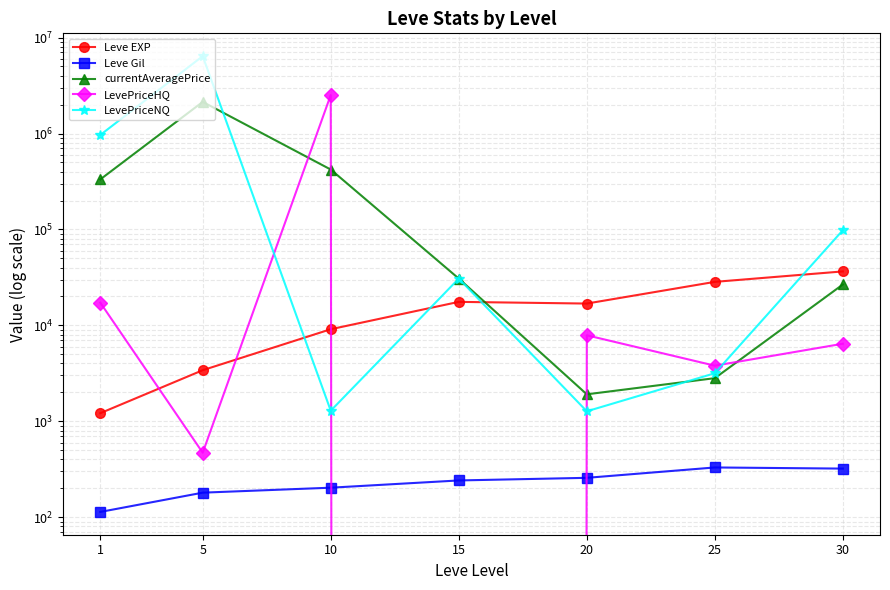

Which series has the largest range (max minus min)?

LevePriceNQ